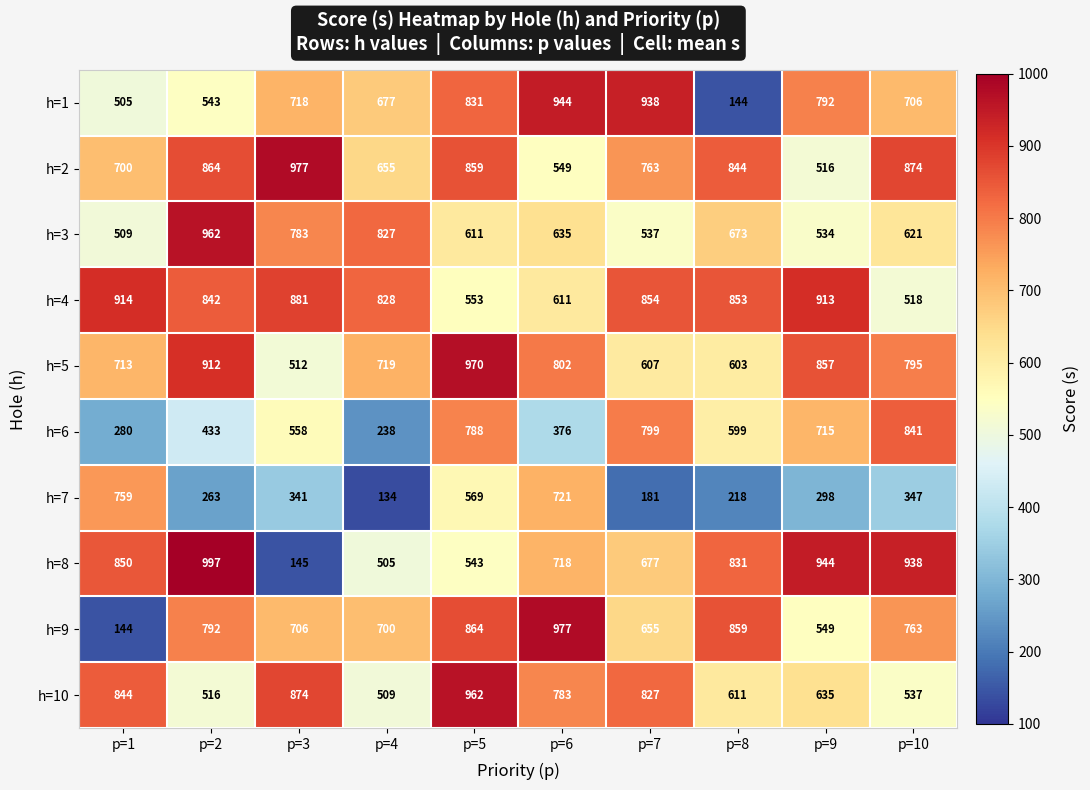

Which category has the highest value in the h=9 series?

p=6